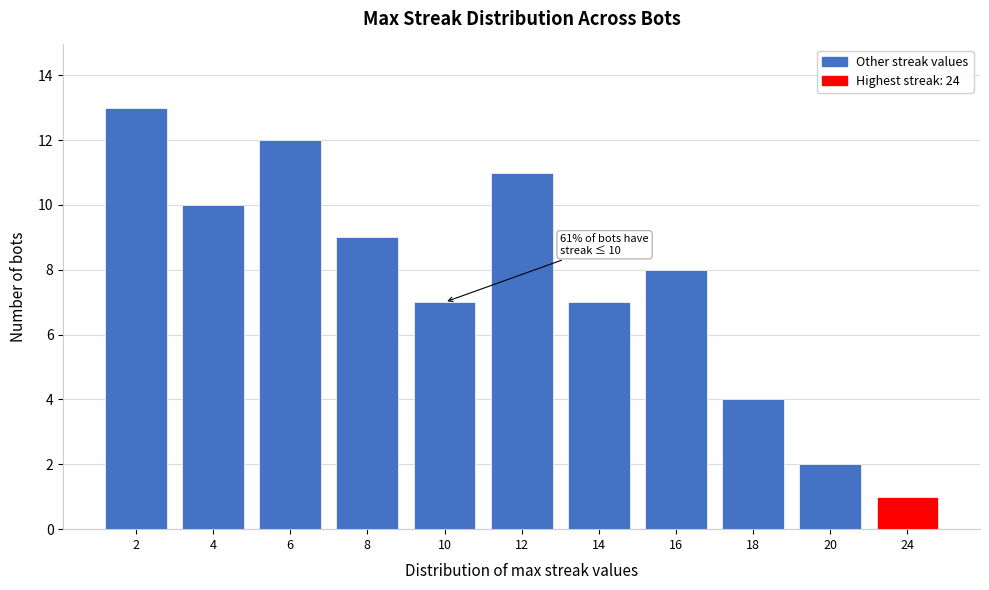

Reading right to left, extract all data points from this chart.

24=1	20=2	18=4	16=8	14=7	12=11	10=7	8=9	6=12	4=10	2=13